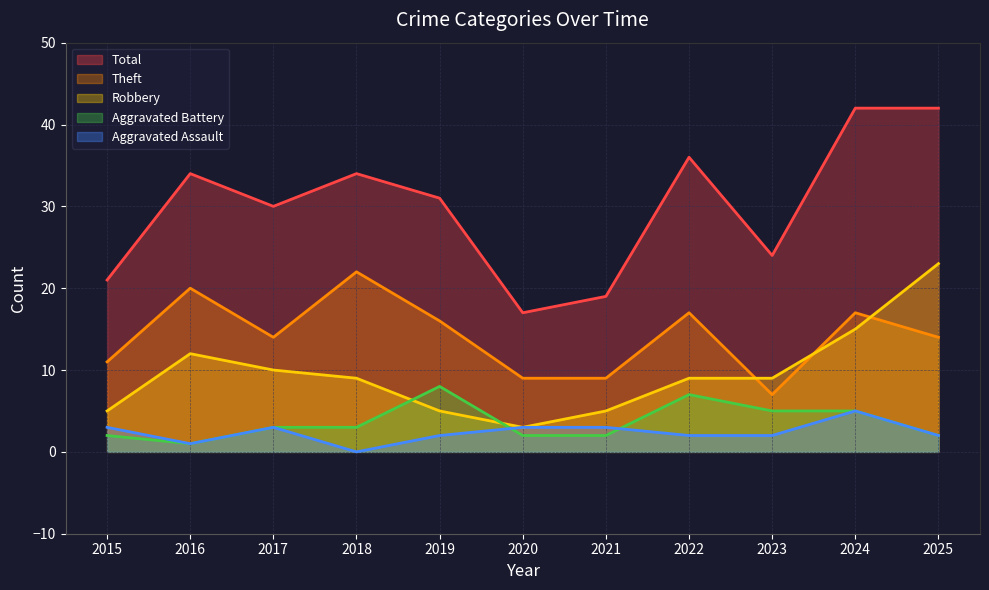

Between 2018 and 2020, which series saw the biggest shift?

Total